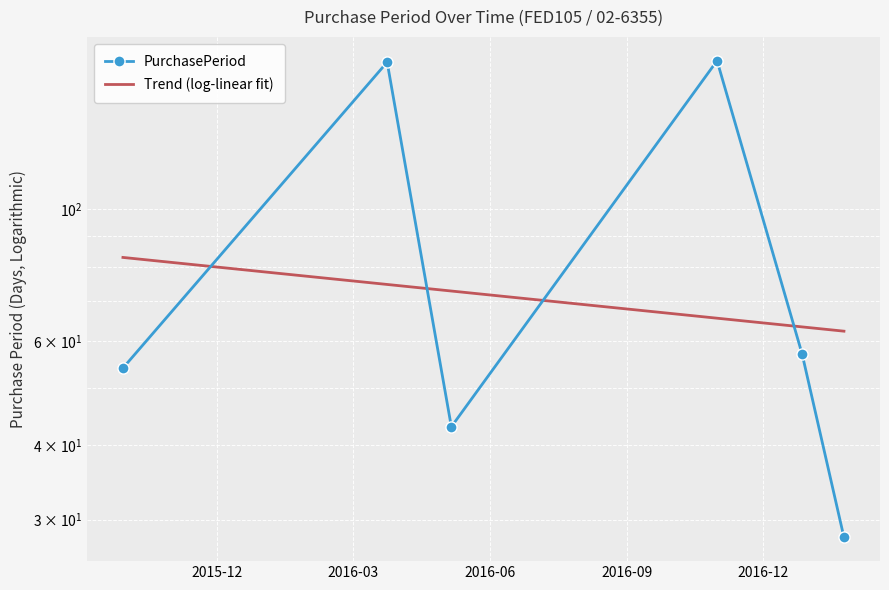

Count the number of categories in the chart.

6